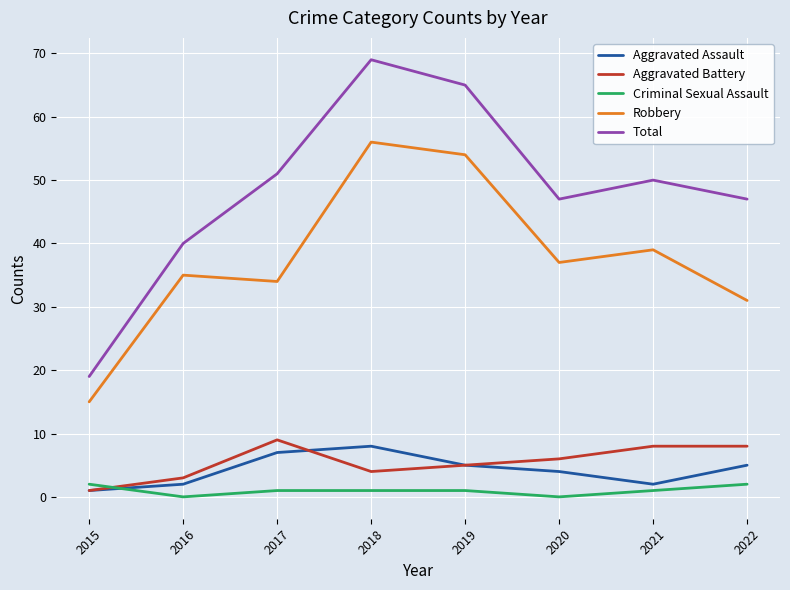

True or false: Aggravated Battery has a value of 12 at 2017.

False